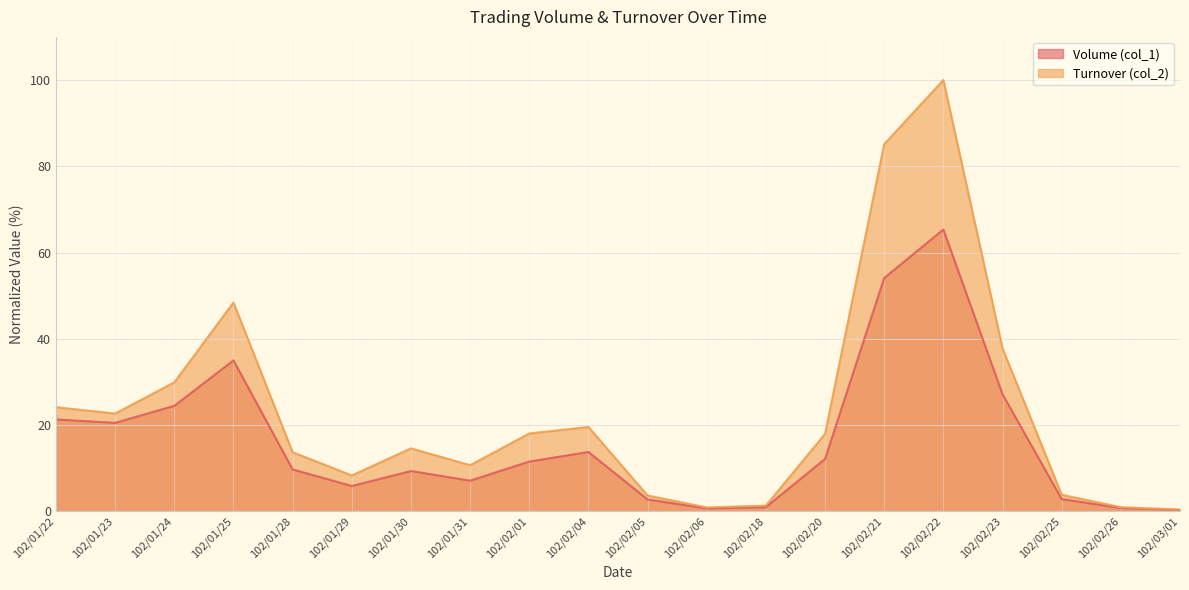

What is the difference between the second highest and second lowest values in the Volume (col_1) series?

53.4